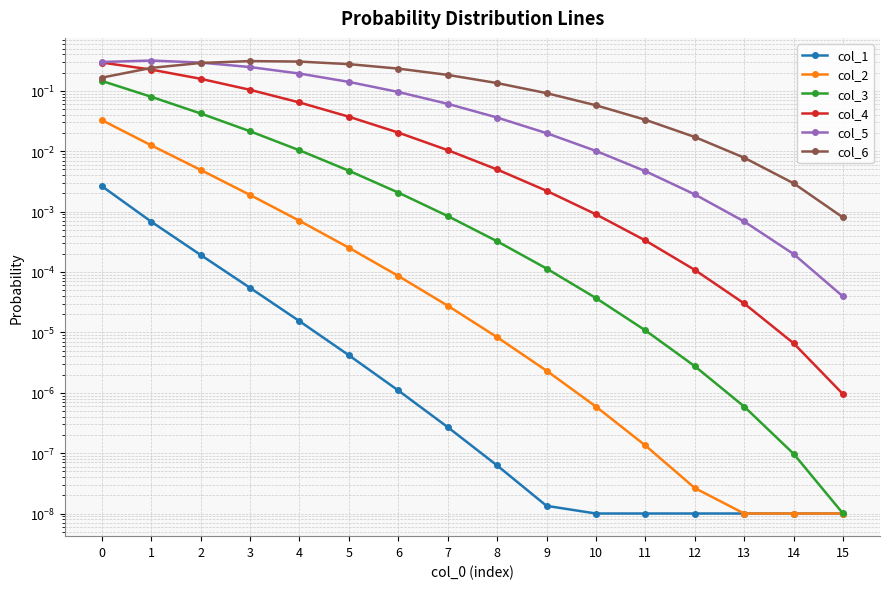

What is the difference between the maximum and minimum values in the col_6 series?

0.3